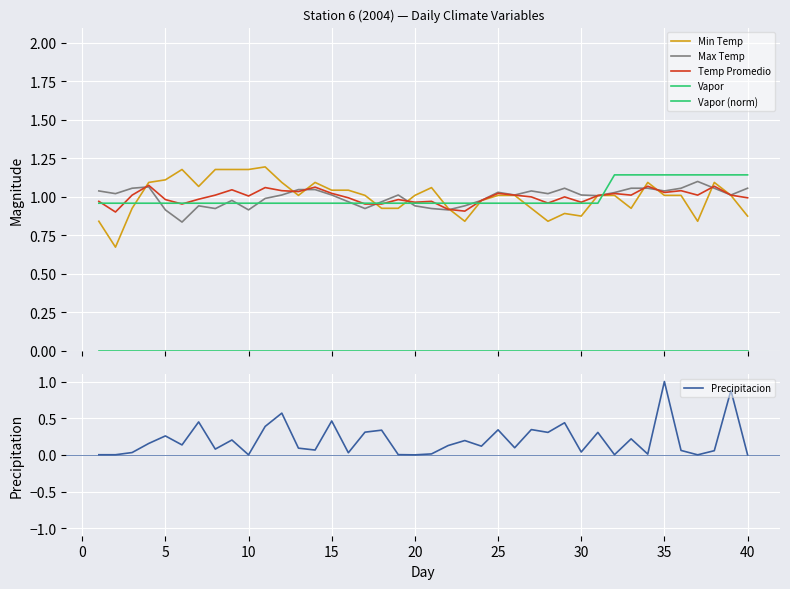

What are all the series names shown in the legend?

Min Temp, Max Temp, Temp Promedio, Vapor, Vapor (norm), Precipitacion